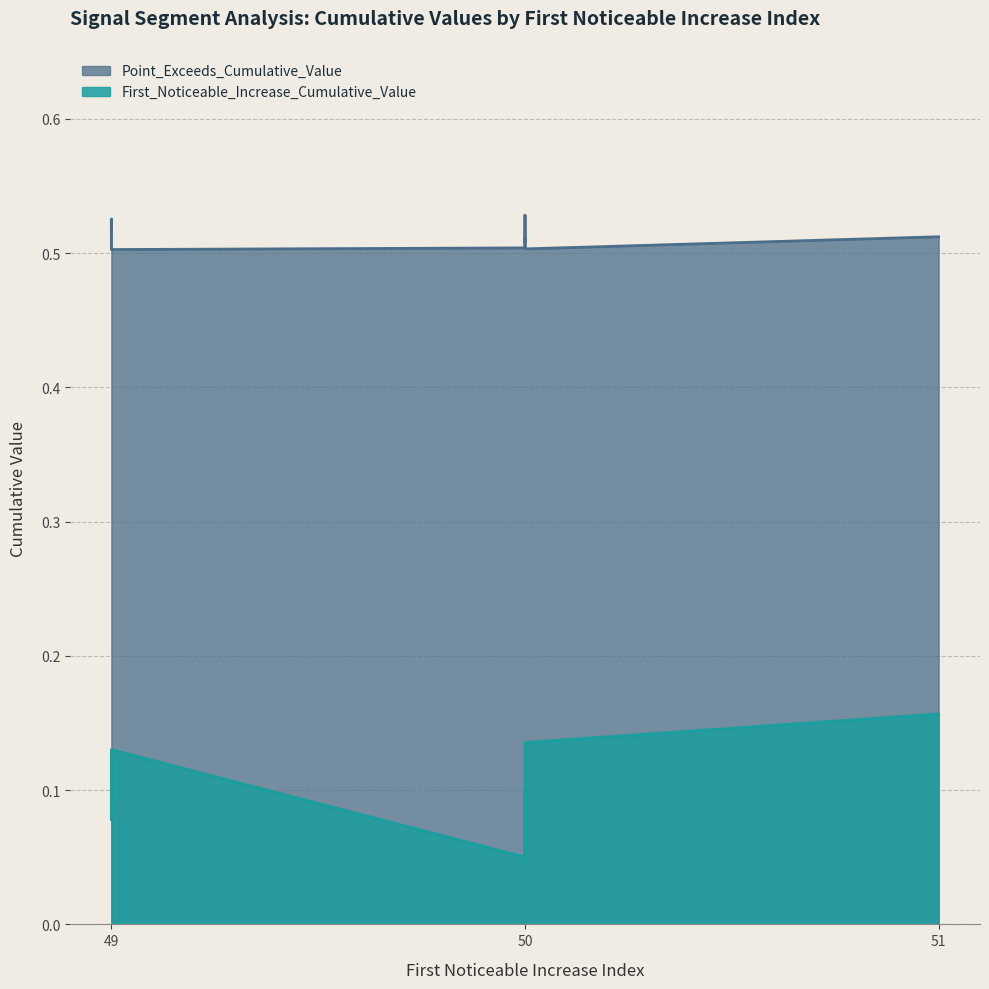

At which label is Point_Exceeds_Cumulative_Value closest to 0?

49